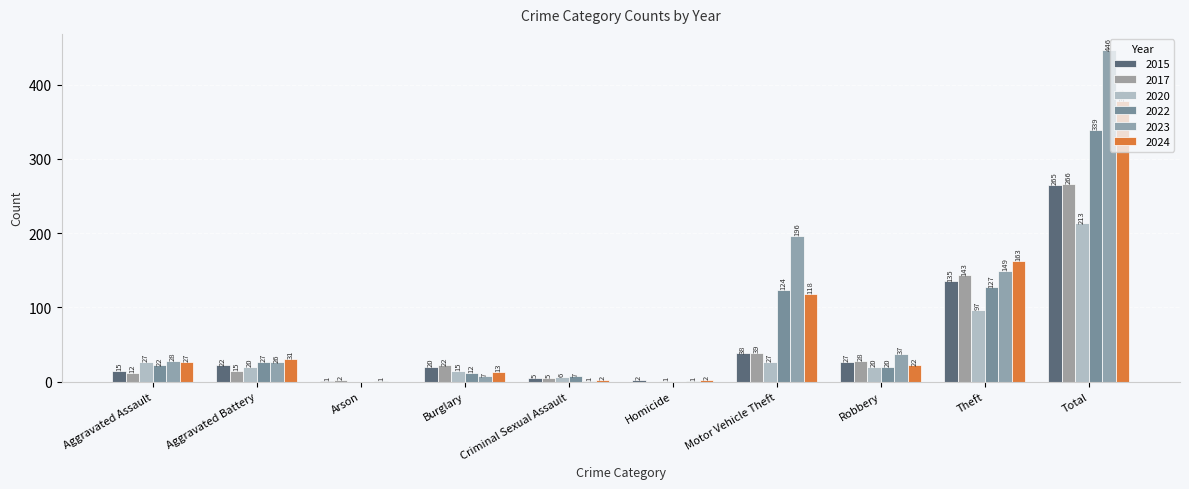

True or false: 2015 has a value of 265 at Total.

True